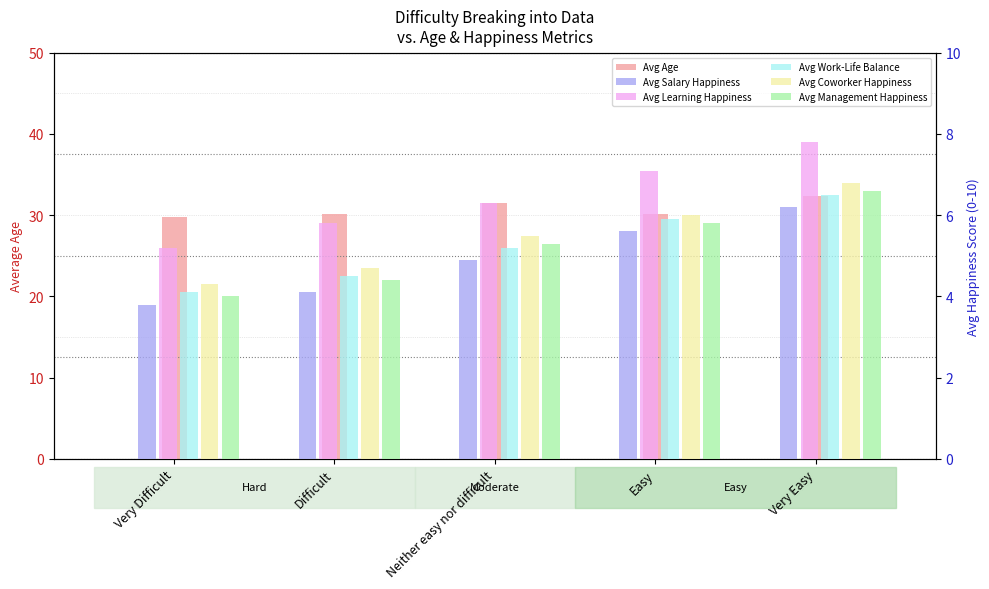

Reading left to right, extract all data points from this chart.

Avg Age: 29.8	30.2	31.5	30.1	32.4
Avg Salary Happiness: 3.8	4.1	4.9	5.6	6.2
Avg Learning Happiness: 5.2	5.8	6.3	7.1	7.8
Avg Work-Life Balance: 4.1	4.5	5.2	5.9	6.5
Avg Coworker Happiness: 4.3	4.7	5.5	6.0	6.8
Avg Management Happiness: 4.0	4.4	5.3	5.8	6.6